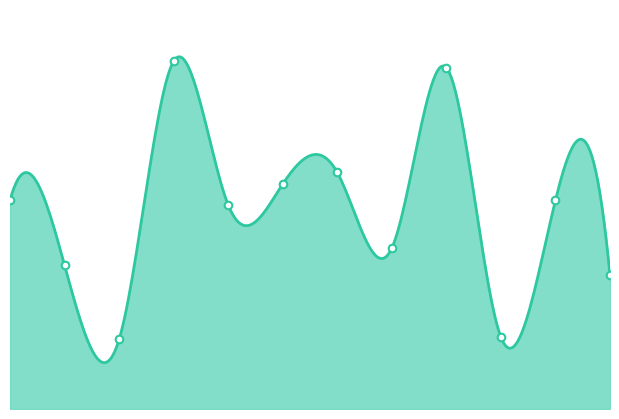

Approximately how many times larger is the value at April compared to March?

5.0